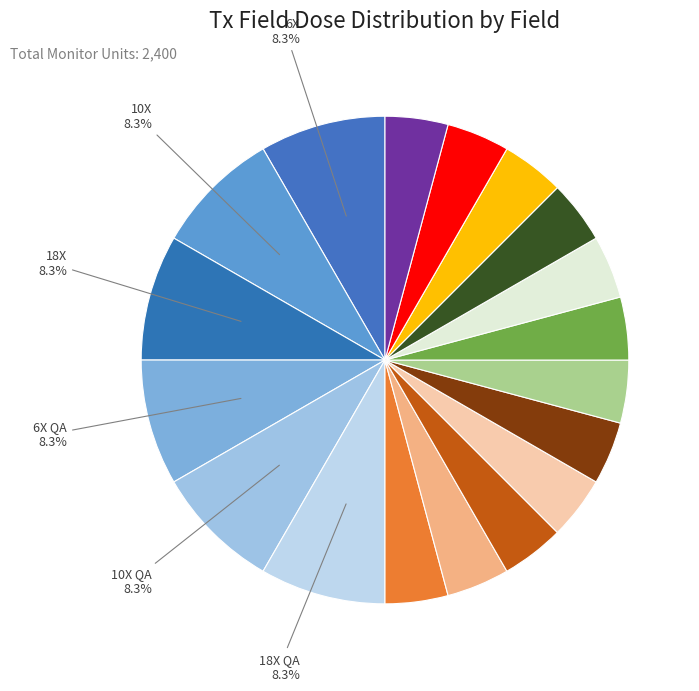

How many slices are in this pie chart?

18